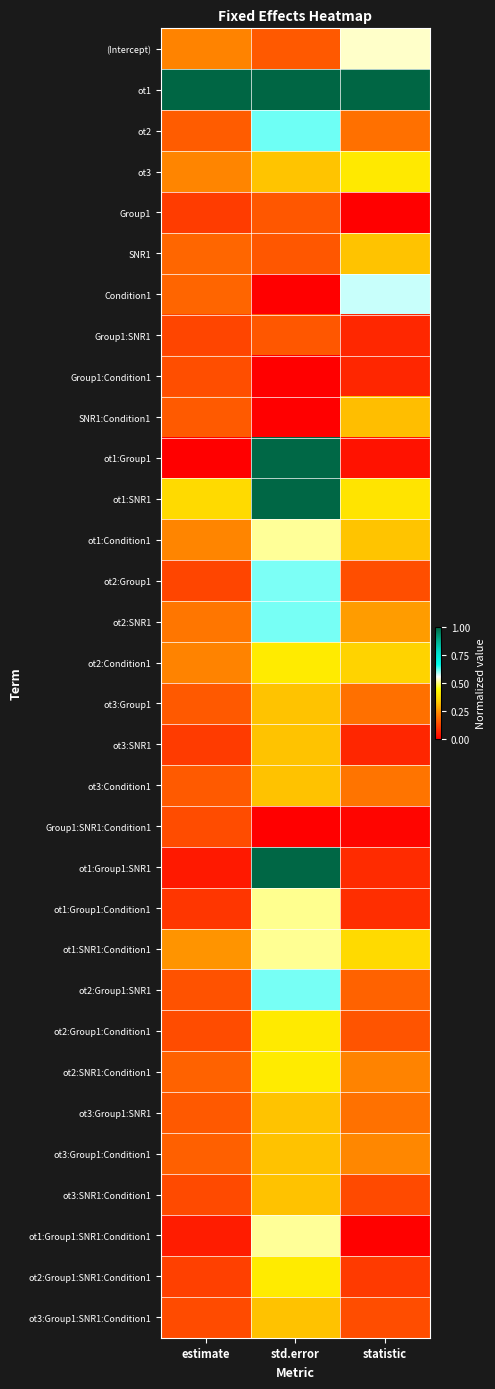

At how many categories does at least one series exceed 0?

3